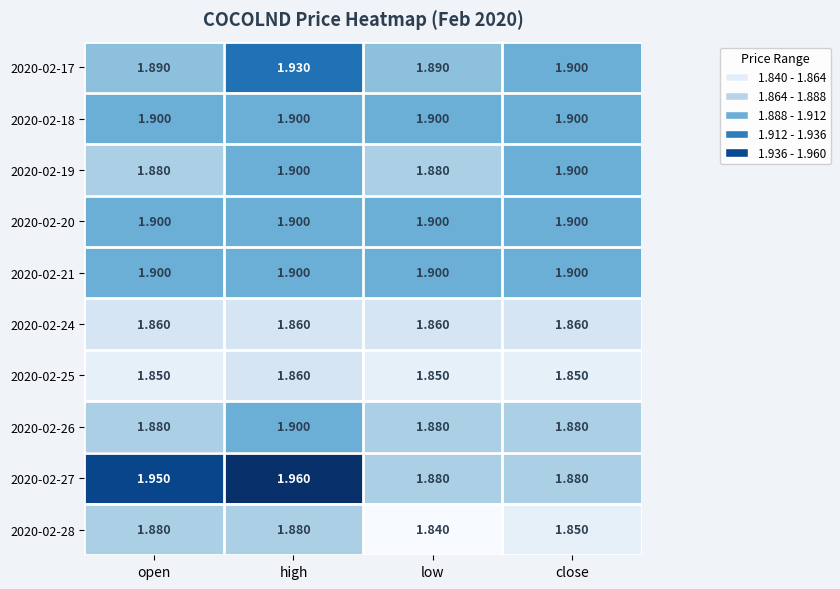

At which category is the sum across all series the highest?

high